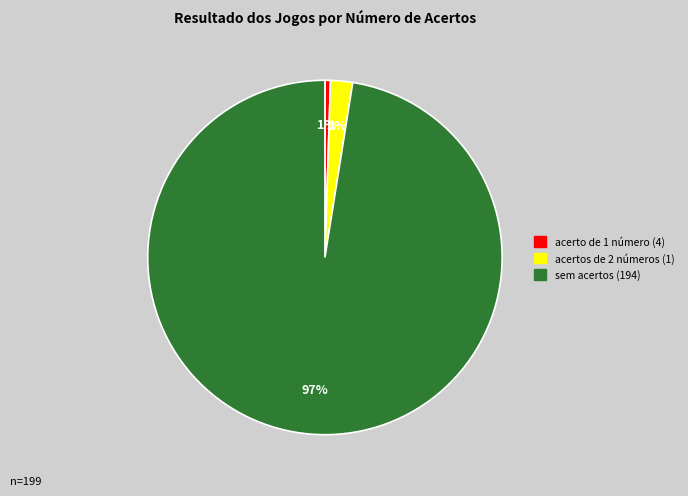

Which has a higher value, sem acertos (194) or acerto de 1 número (4)?

sem acertos (194)